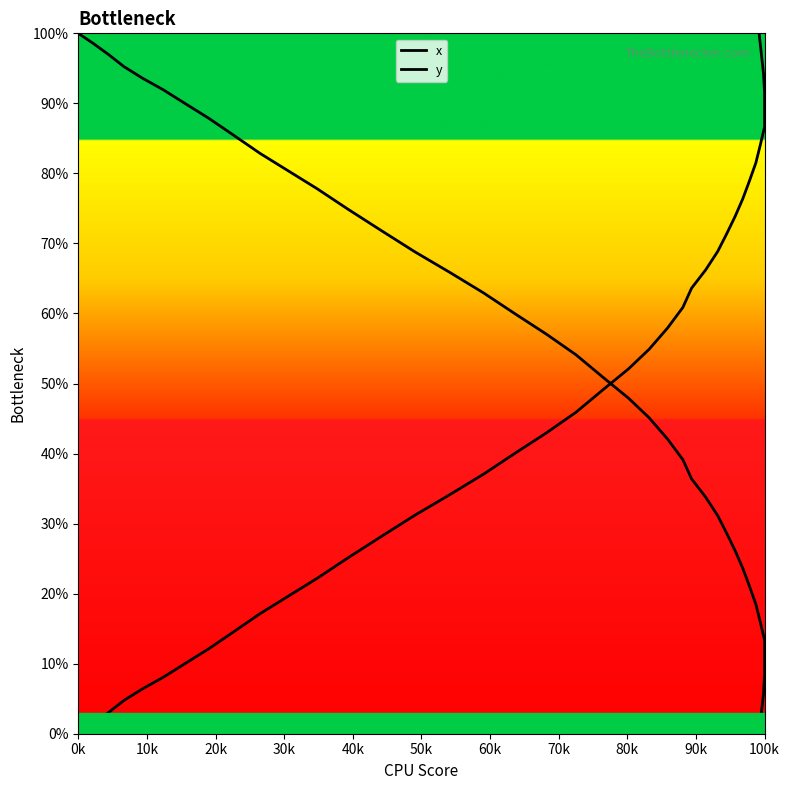

Between 70k and 39, which is larger?

39